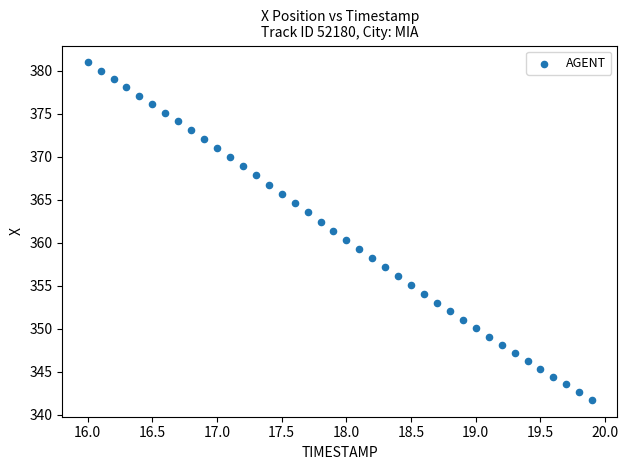

What is the range of X values (max minus min)?

3.9